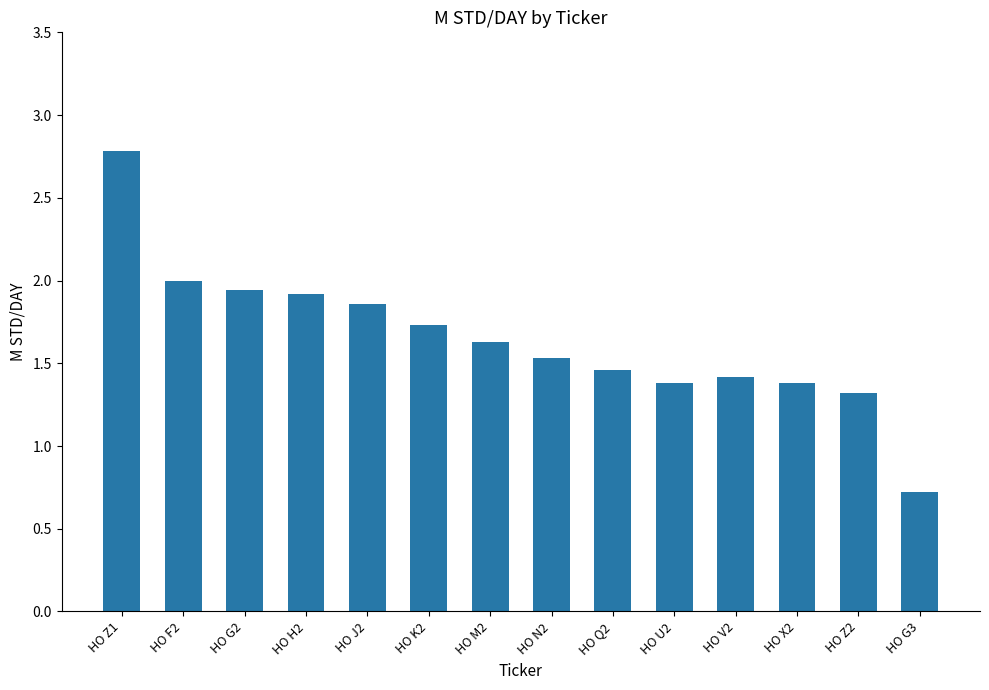

What is the smallest value displayed?

0.7